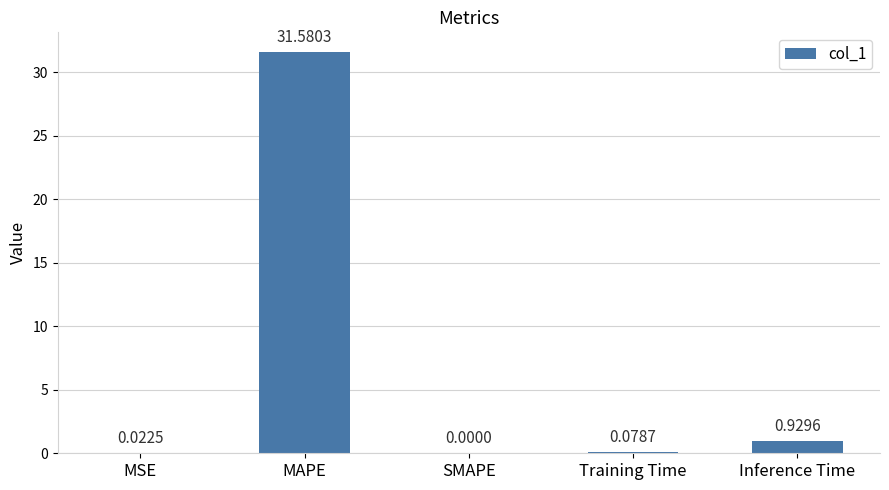

What is the sum of all values?

32.6